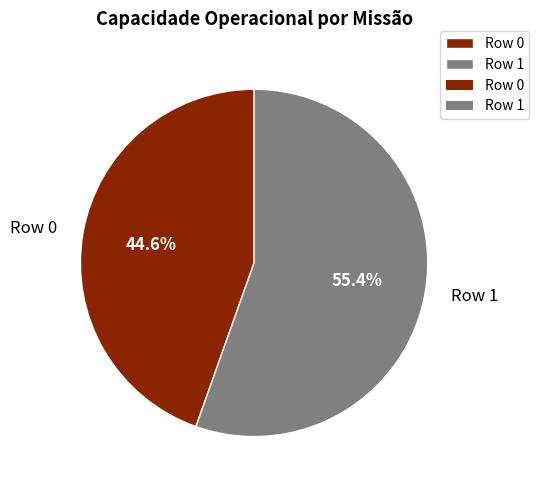

Between Row 0 and Row 1, which is larger?

Row 1